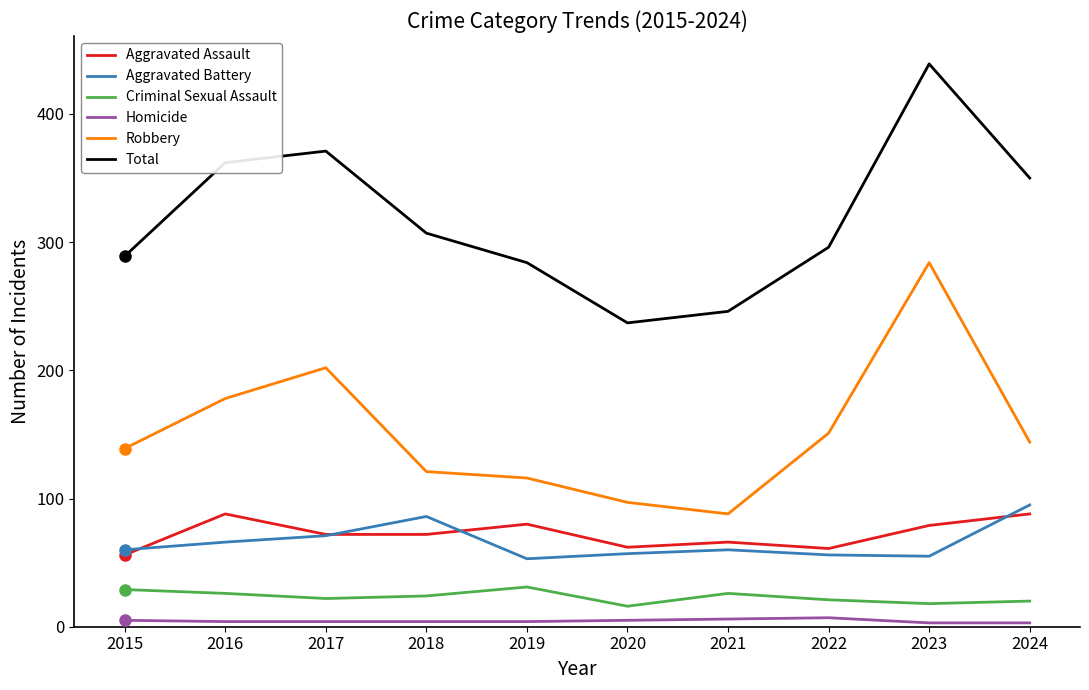

Which series has the widest spread of values?

Total